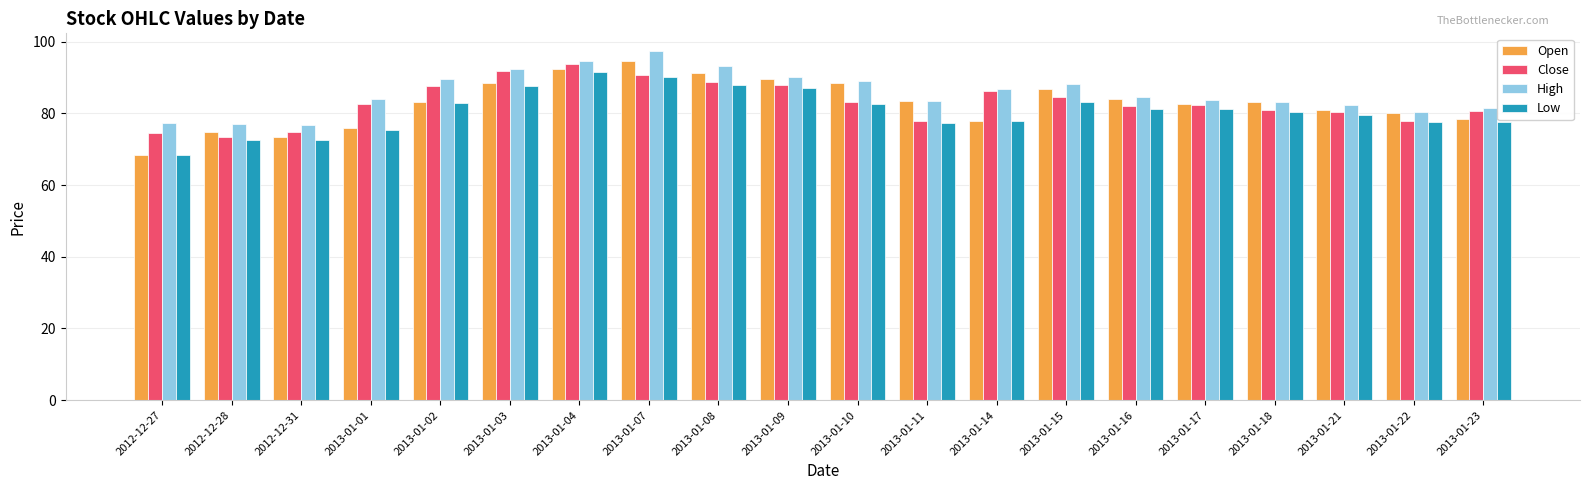

What is the value of the Close bar at the 19th from the left?

77.9